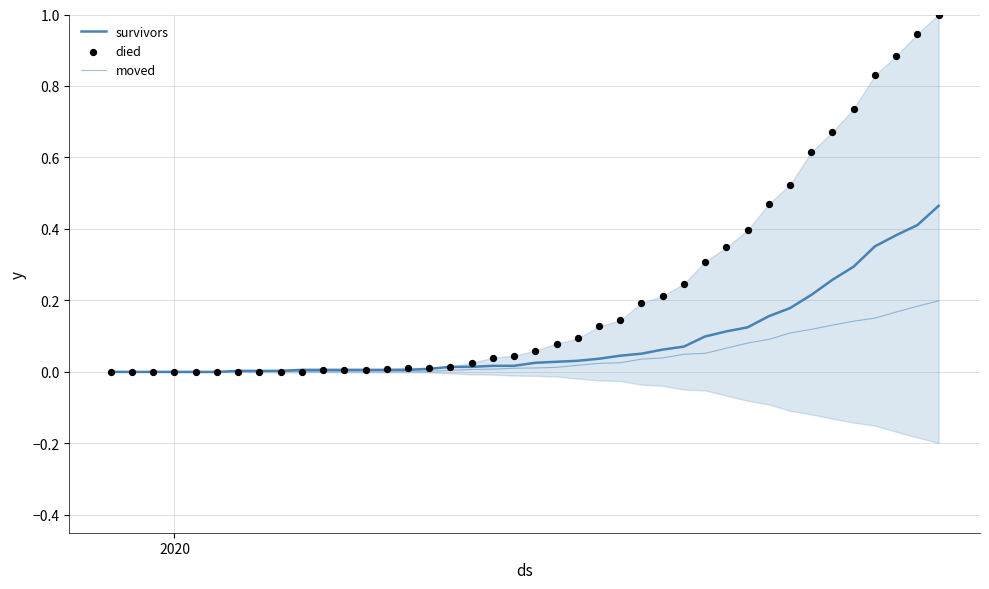

Which series has the largest Y range (max minus min)?

died